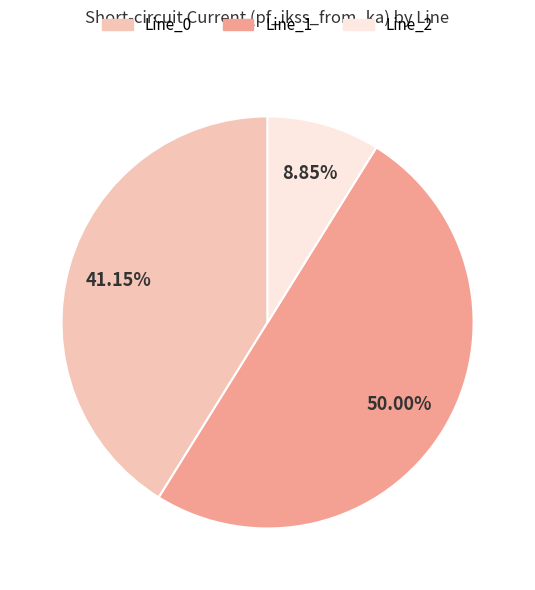

To the nearest percent, what portion does Line_2 represent?

9%